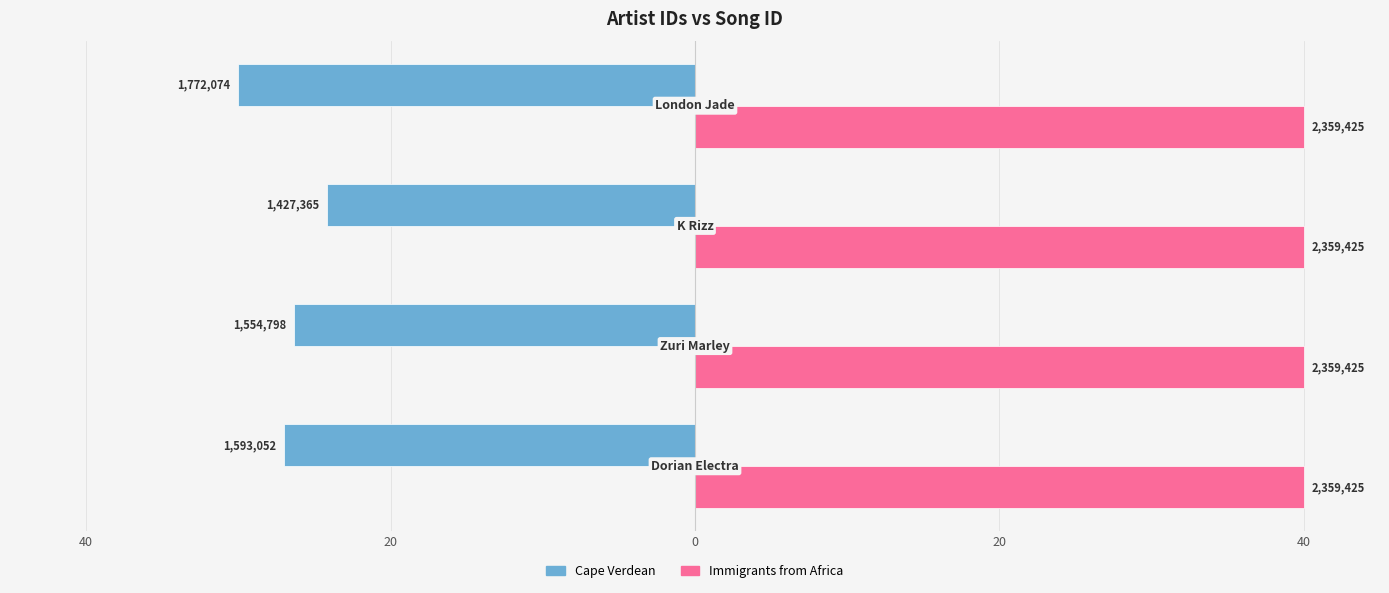

What are all the series names shown in the legend?

Cape Verdean, Immigrants from Africa